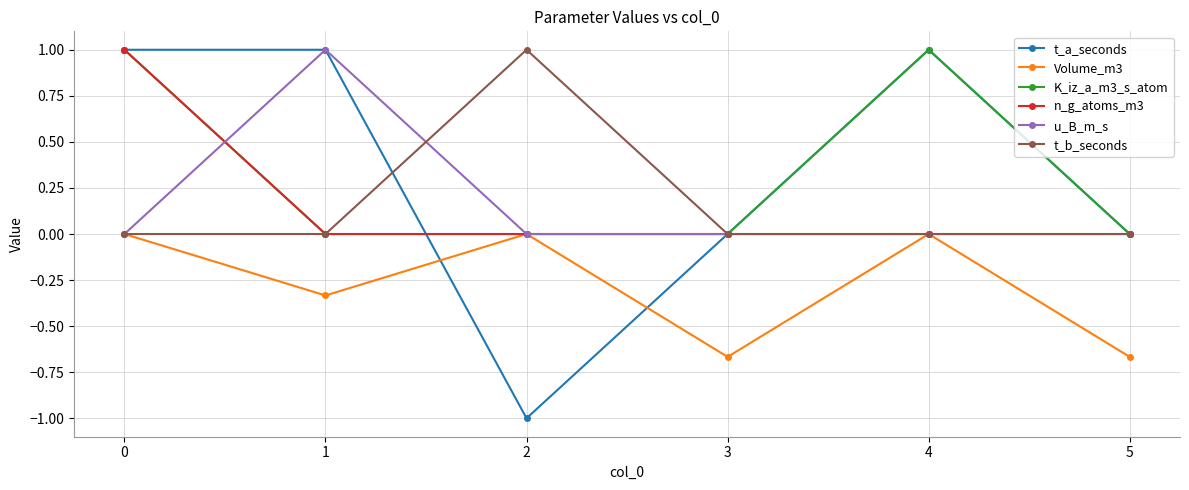

What is the value of the t_a_seconds point at the 1st from the left?

1.0